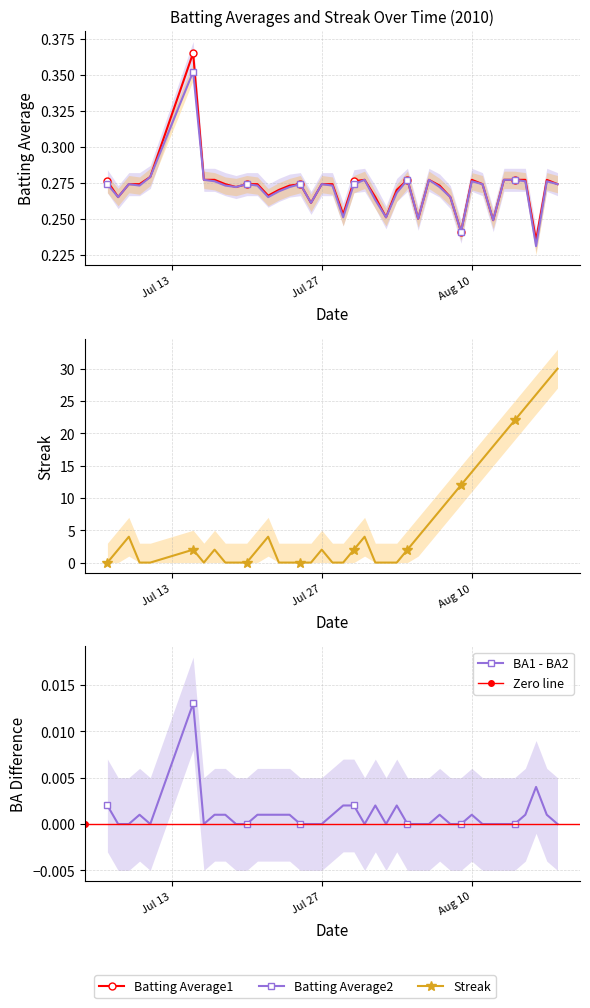

What is the label of the 1st point from the left?

2010-07-07